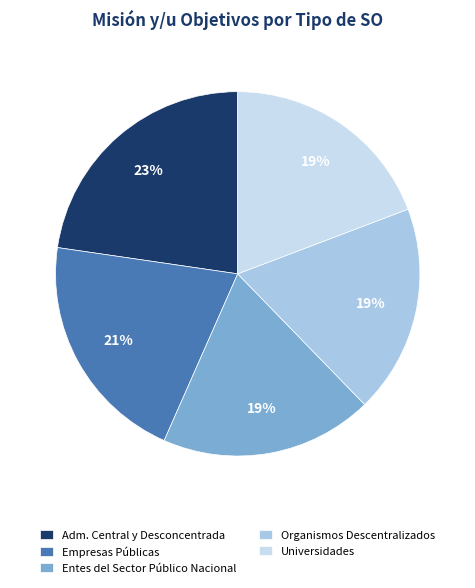

How many segments does this pie chart have?

5